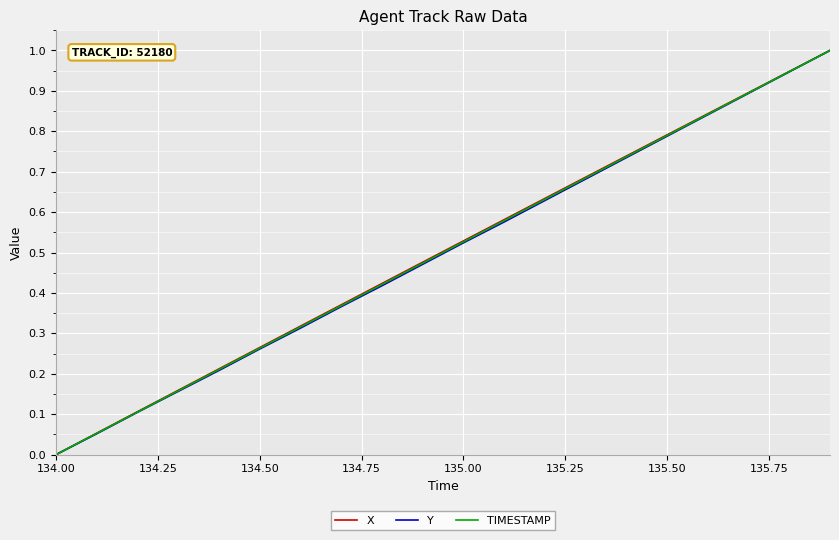

What is the greatest value displayed?

1.0